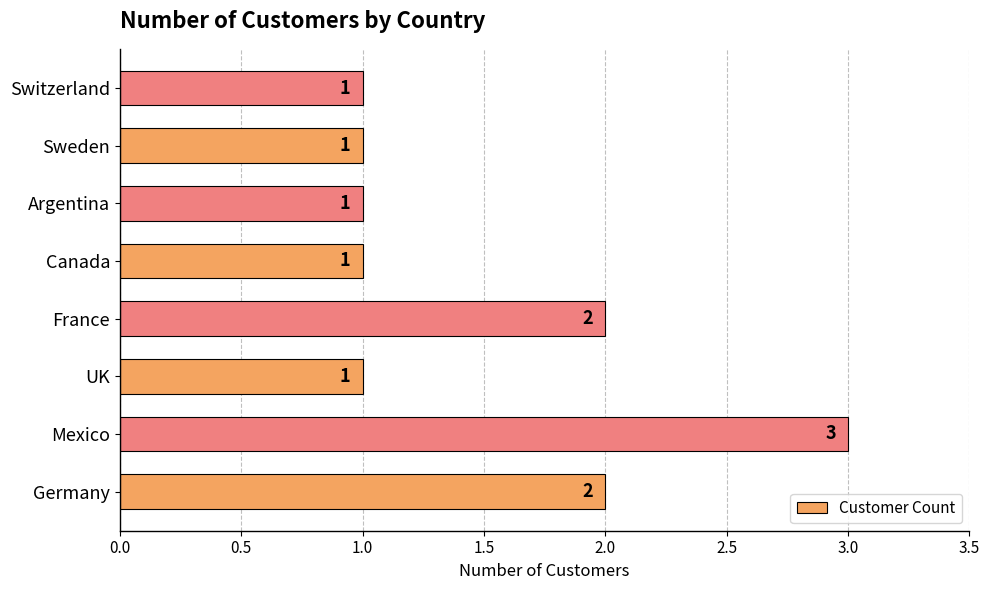

True or false: the data shows 2 at Canada.

False